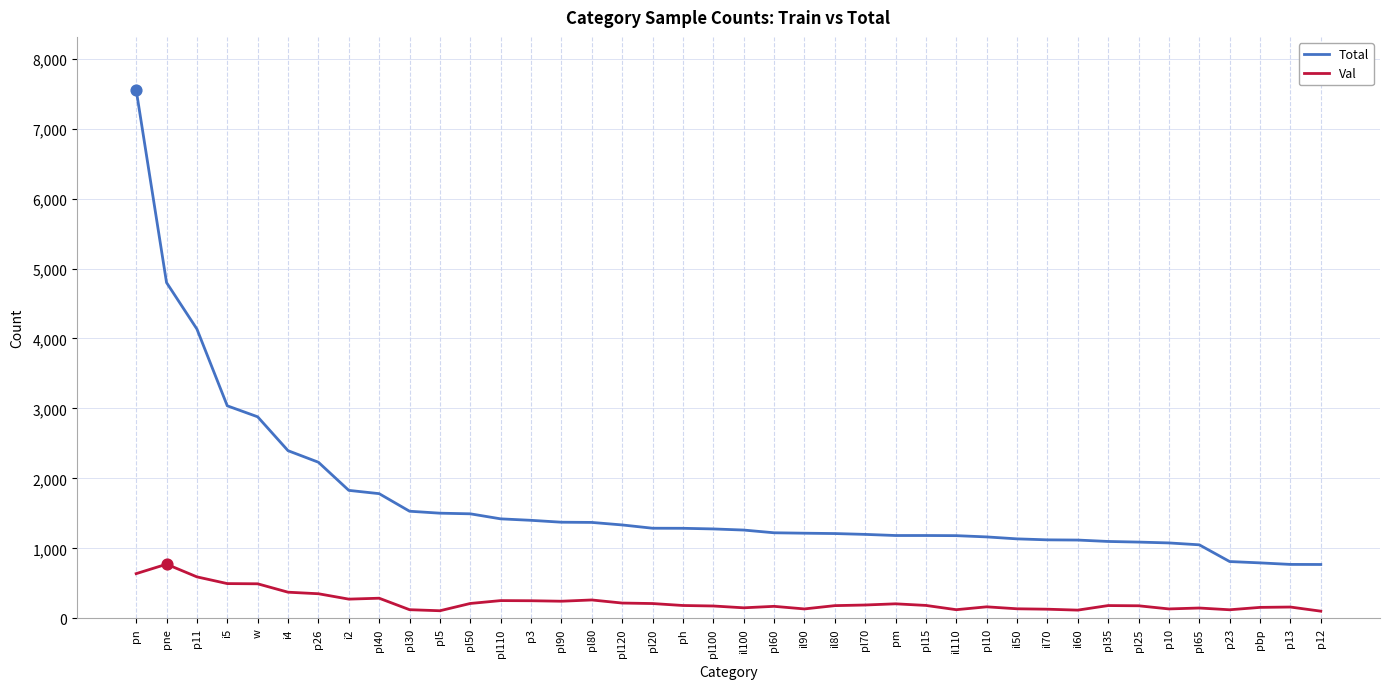

Which series has the largest total across all categories?

Total